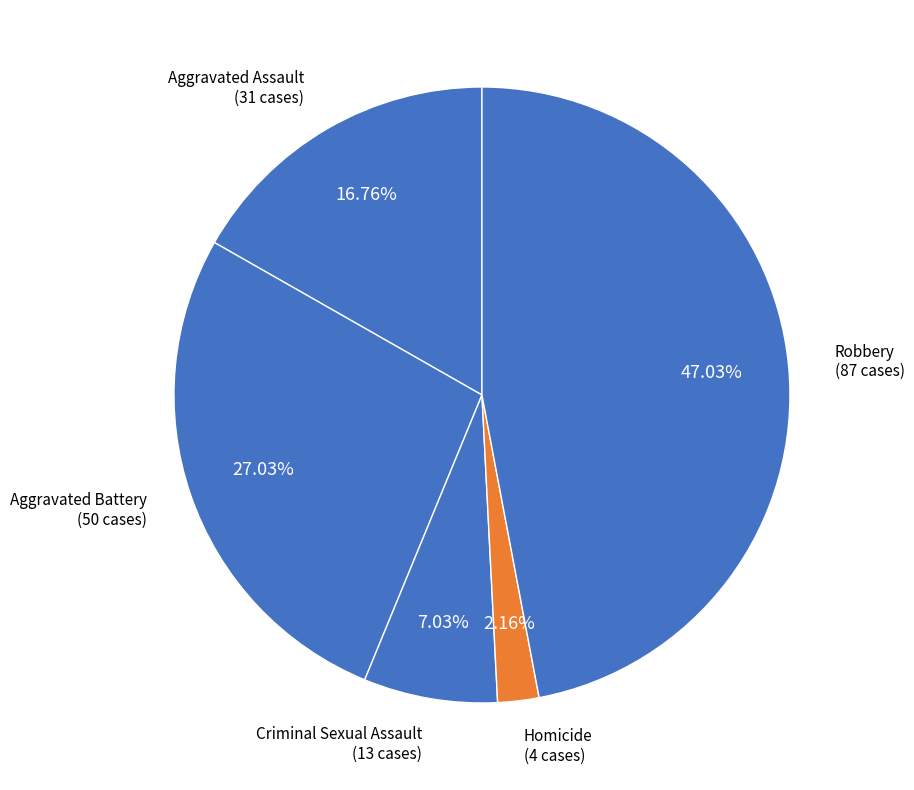

How many slices are in this pie chart?

5